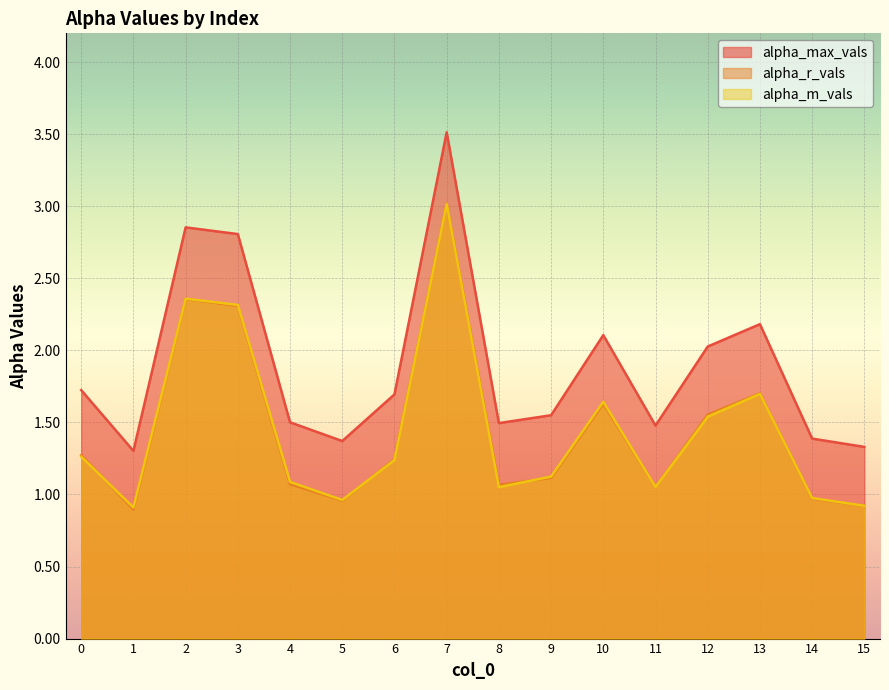

At which label does alpha_max_vals reach its peak?

7